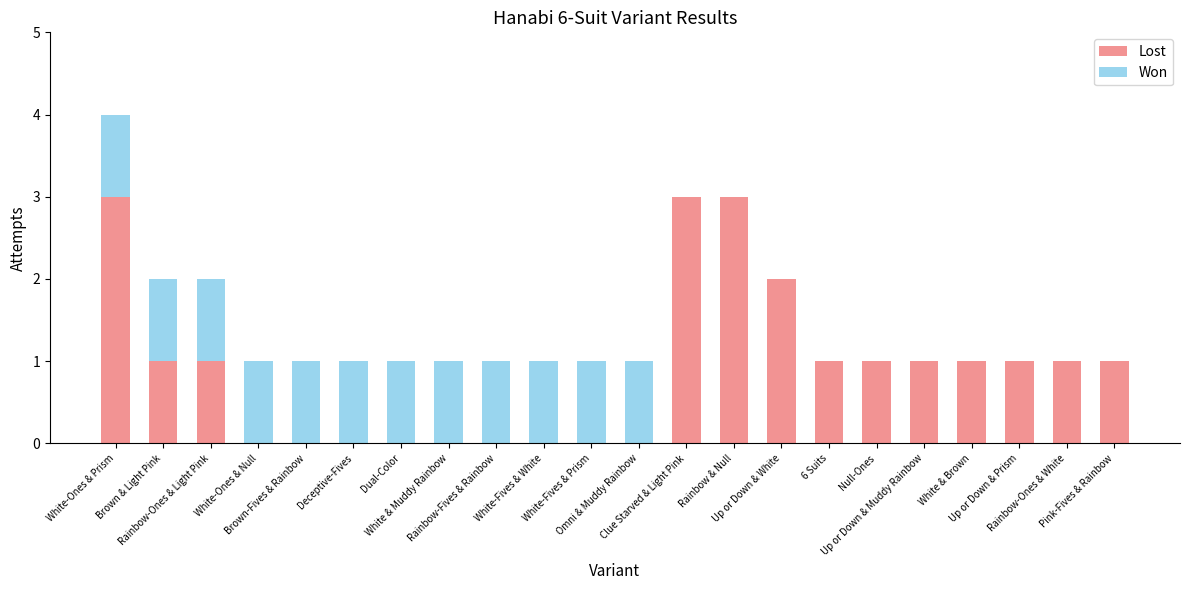

What is the highest value of the Lost series?

3